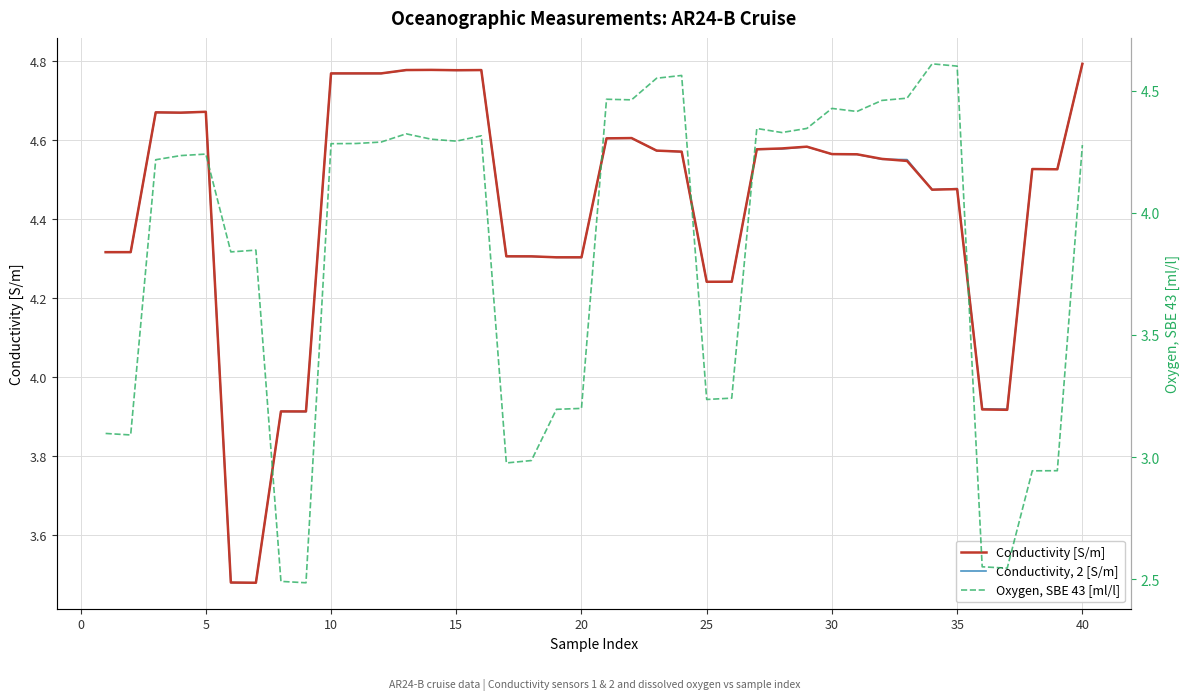

What is the value of the Conductivity, 2 [S/m] point at the 34th from the left?

4.5